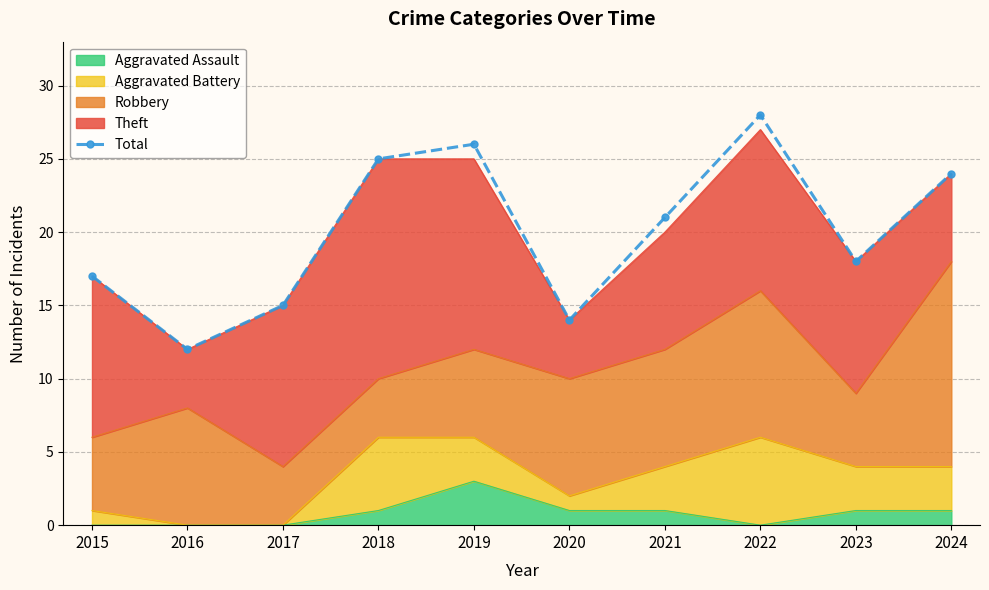

At which category does the chart reach its peak across all series?

2022